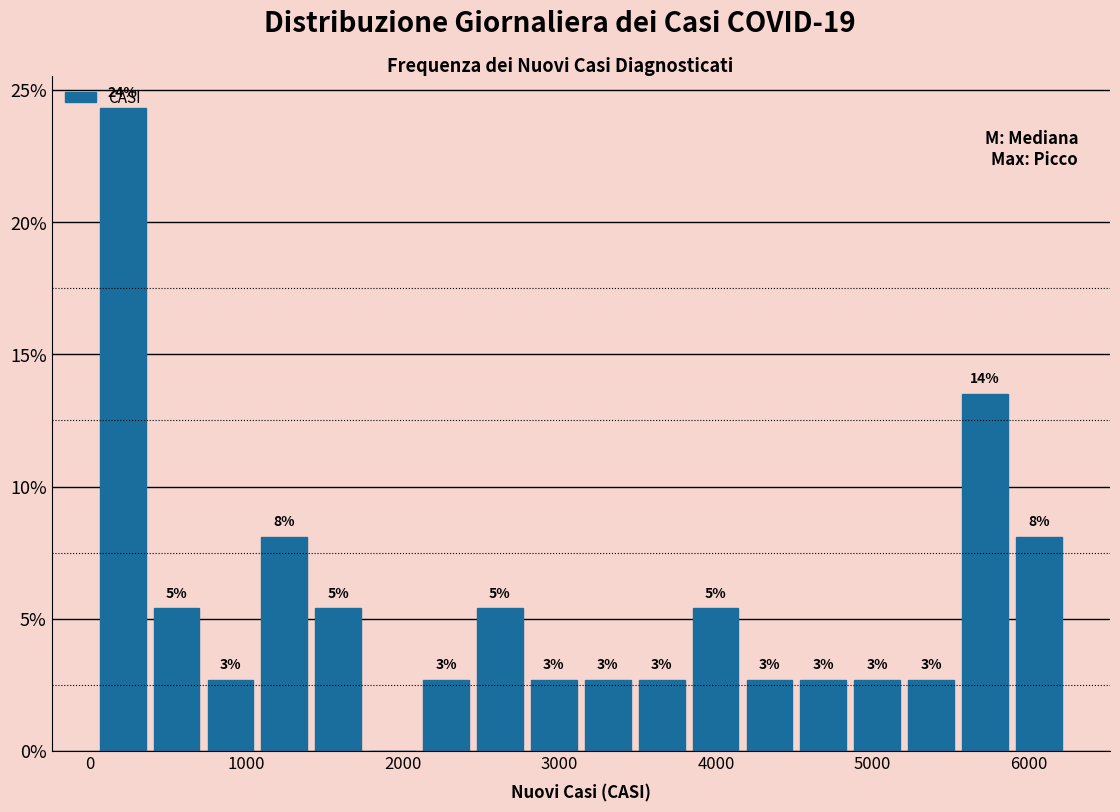

Read against the x-axis, roughly where is the centre of the tallest bar?

200